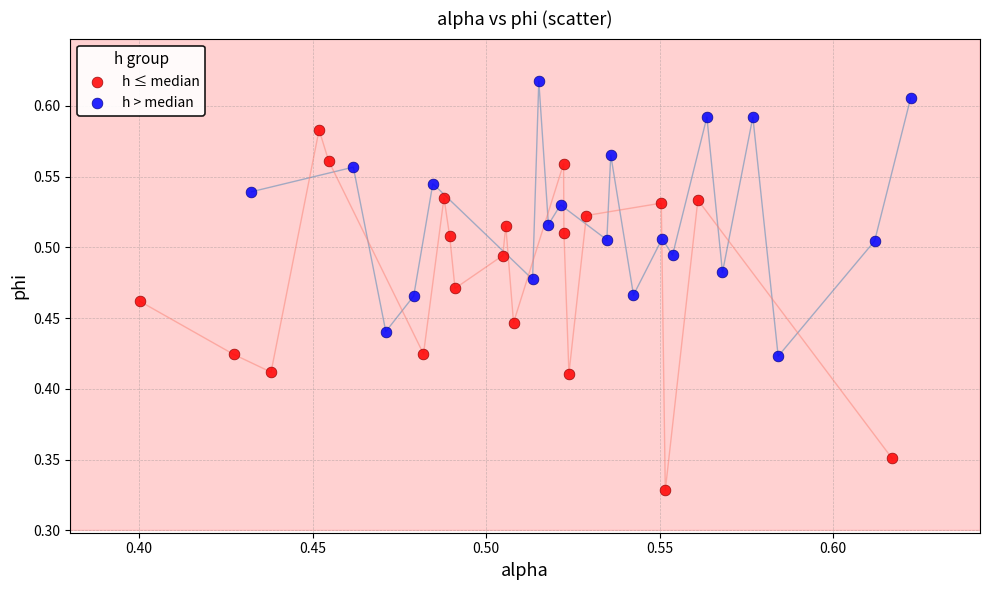

Which series reaches the maximum Y coordinate?

h > median